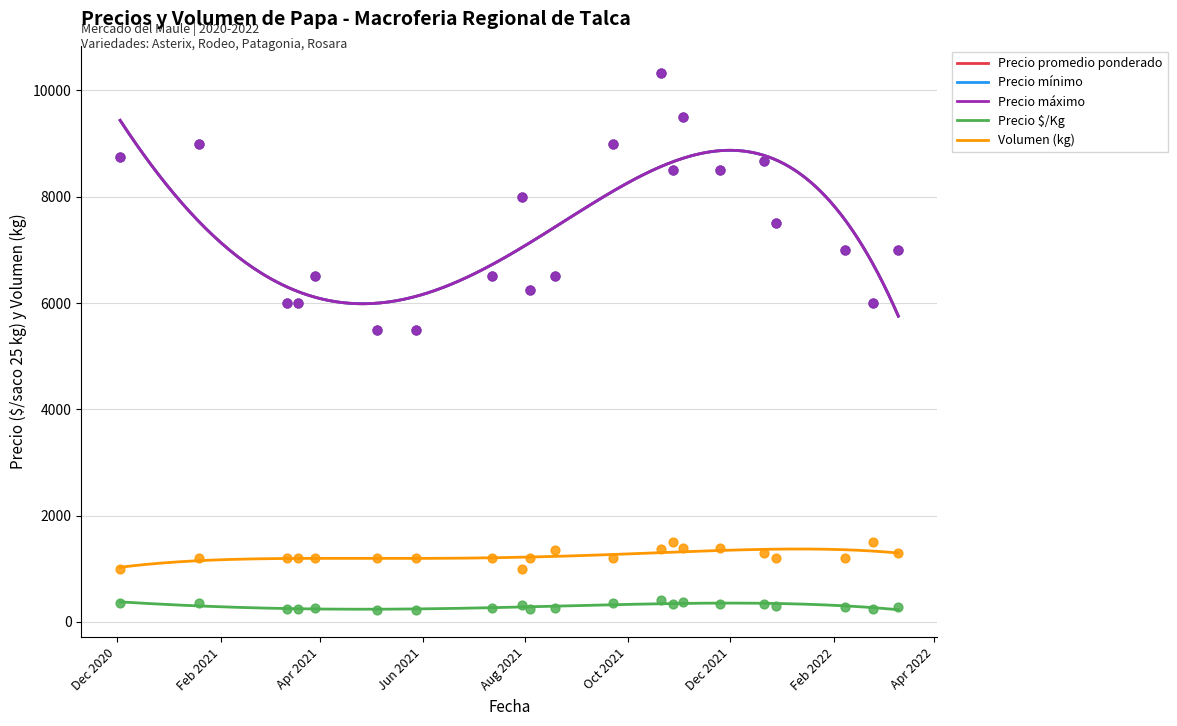

Which series has the largest total across all categories?

Precio promedio ponderado